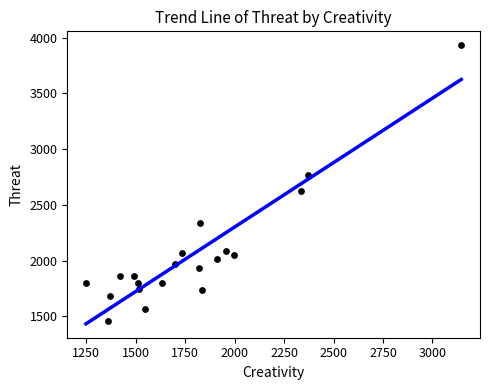

What is the range of Y values (max minus min)?

2474